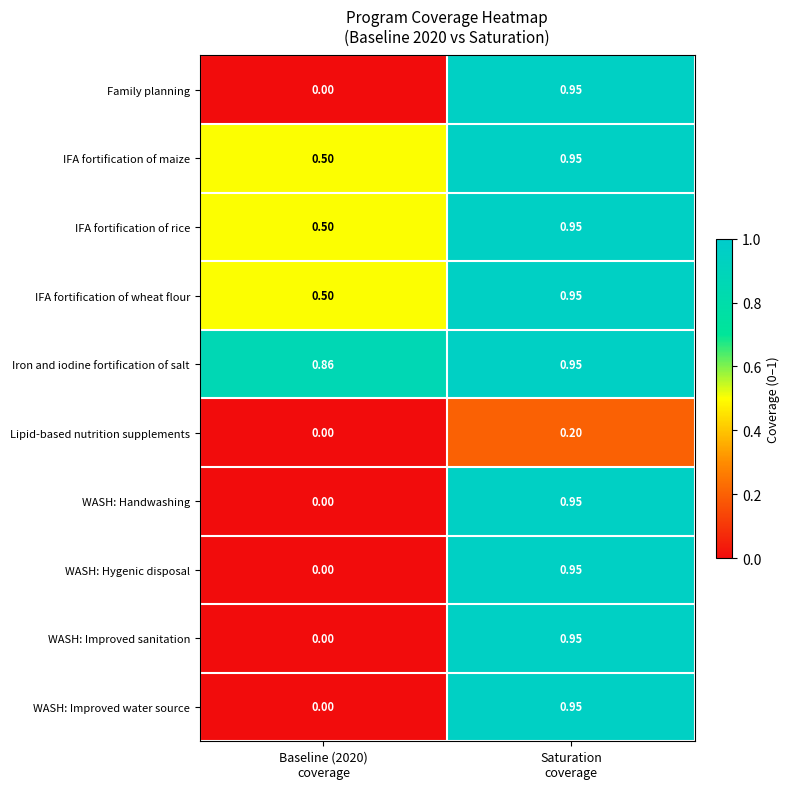

Which series has the largest total across all categories?

Iron and iodine fortification of salt